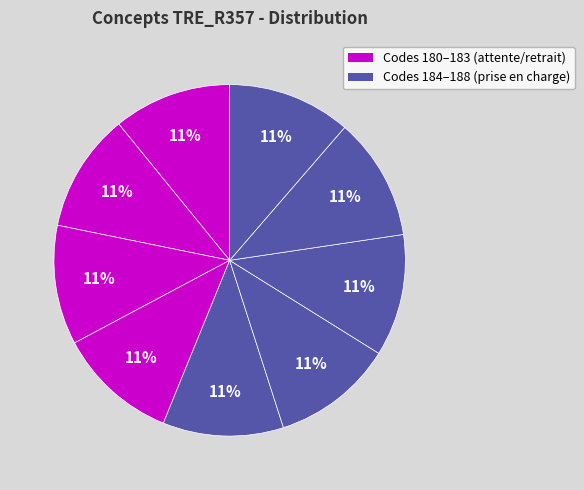

How many slices are in this pie chart?

9